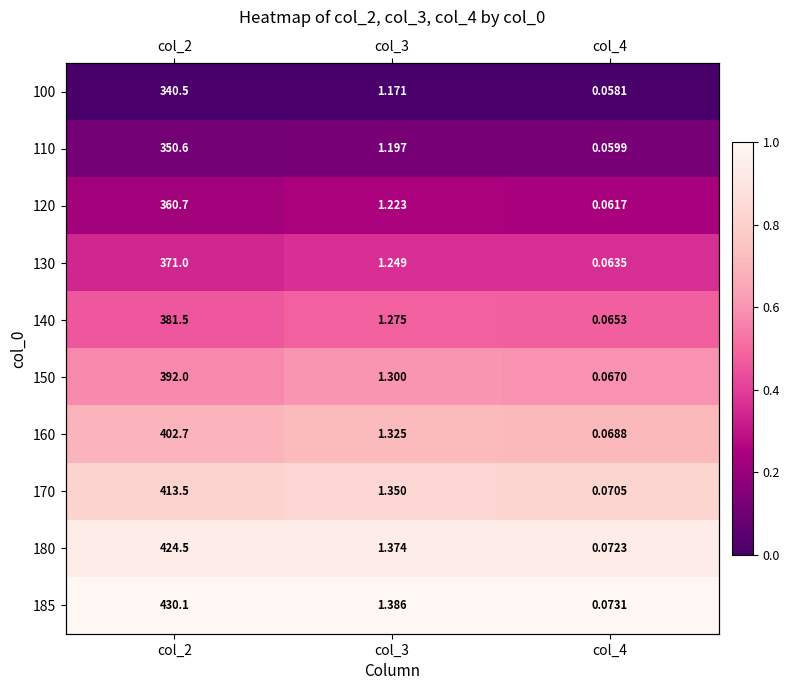

Count the number of data series in this chart.

10